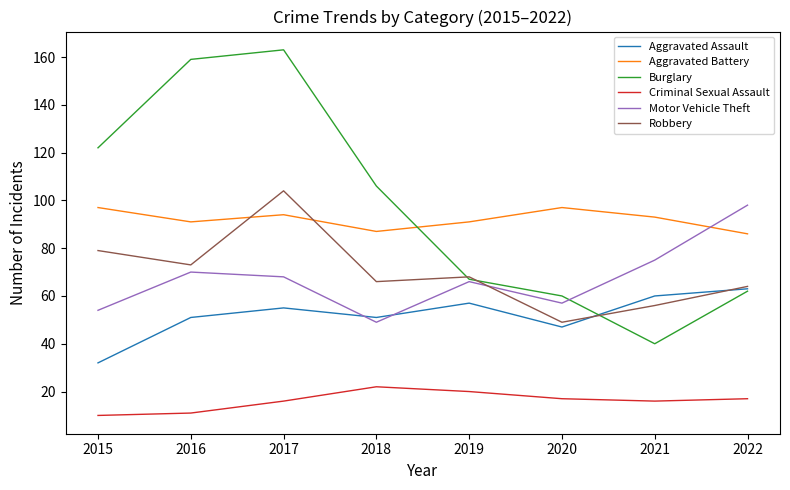

The value of Aggravated Battery at 2020 is 97. True or false?

True